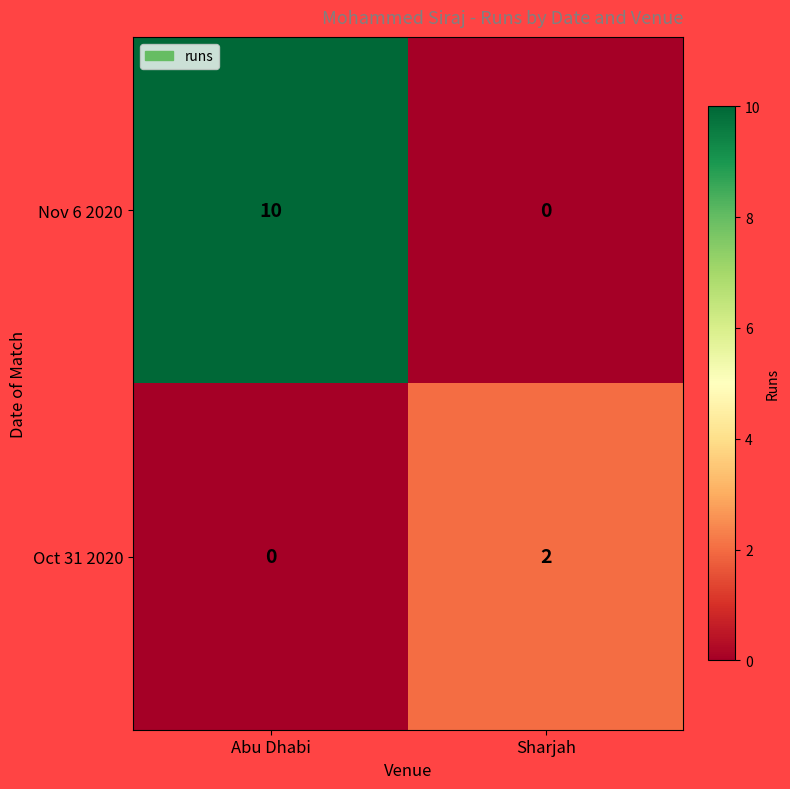

What is the difference between the Nov 6 2020 values at Abu Dhabi and Sharjah?

10